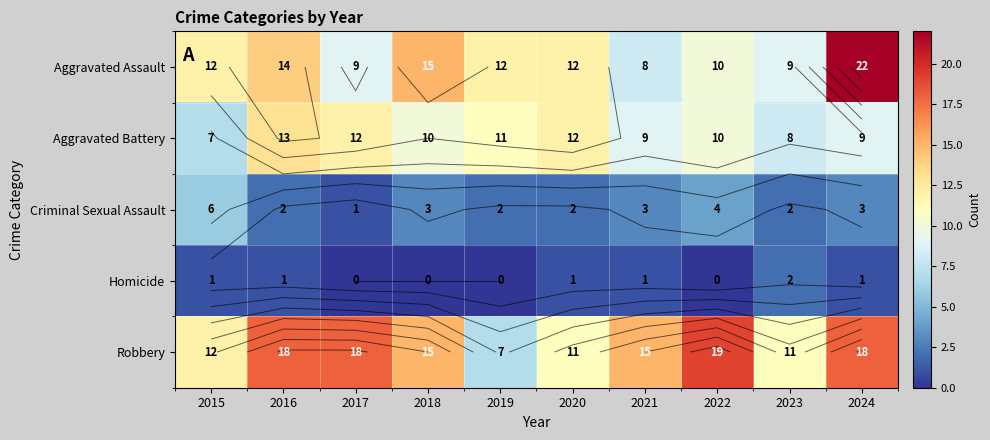

What is the difference between the Criminal Sexual Assault values at 2019 and 2024?

1